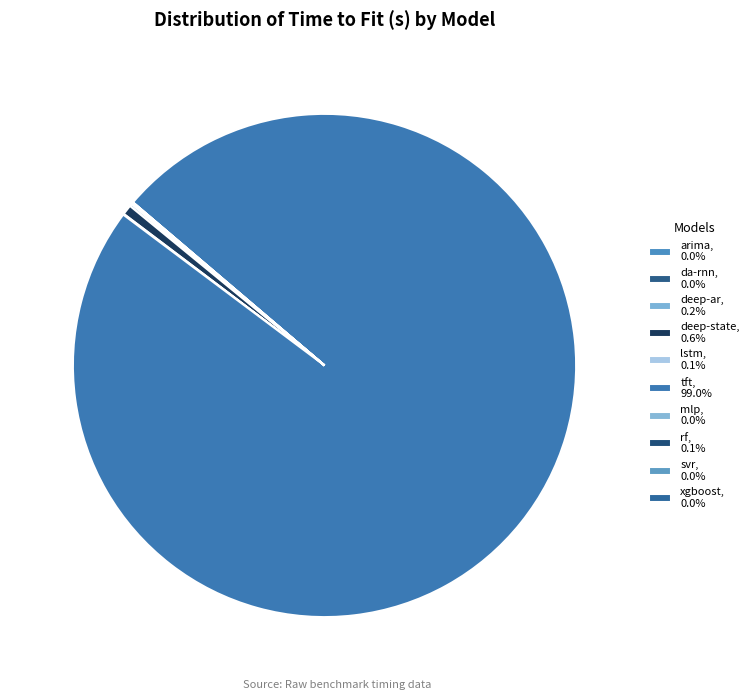

What is the change in value from lstm to svr?

-171.3